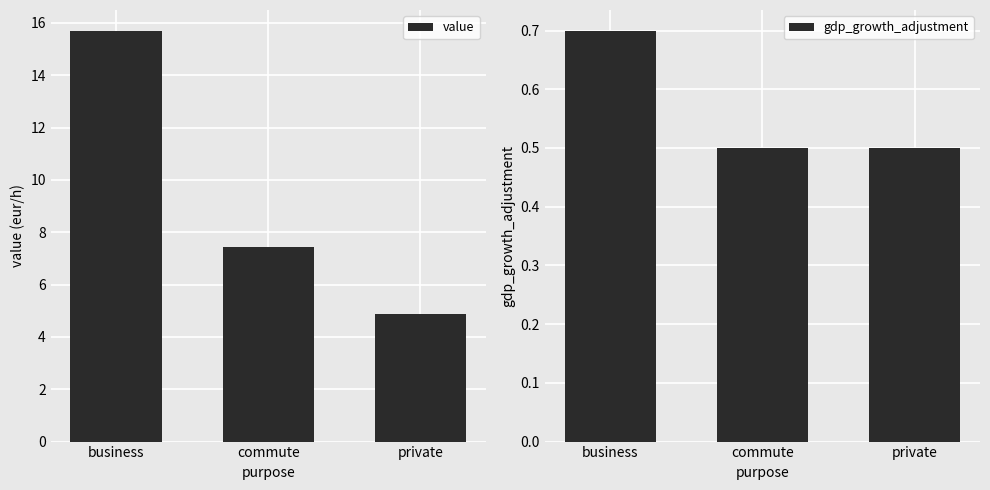

At which category is the sum across all series the highest?

business